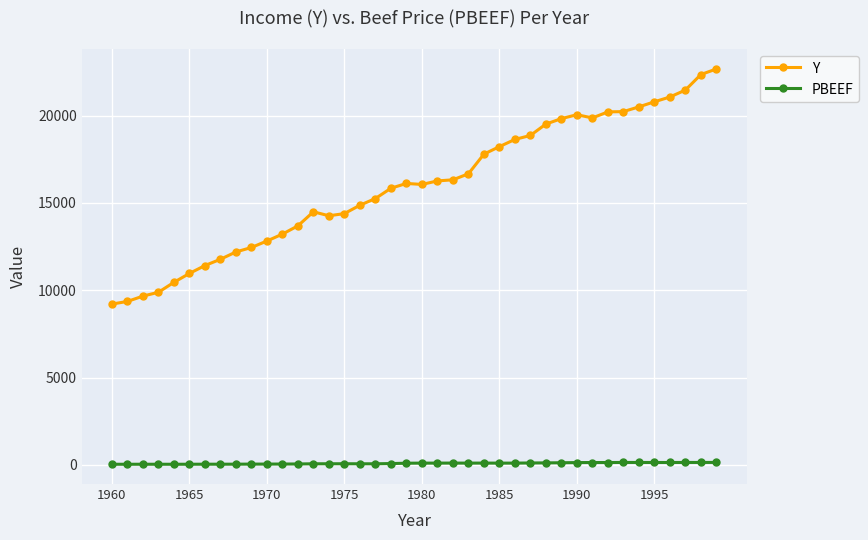

How many lines are shown in the chart?

2